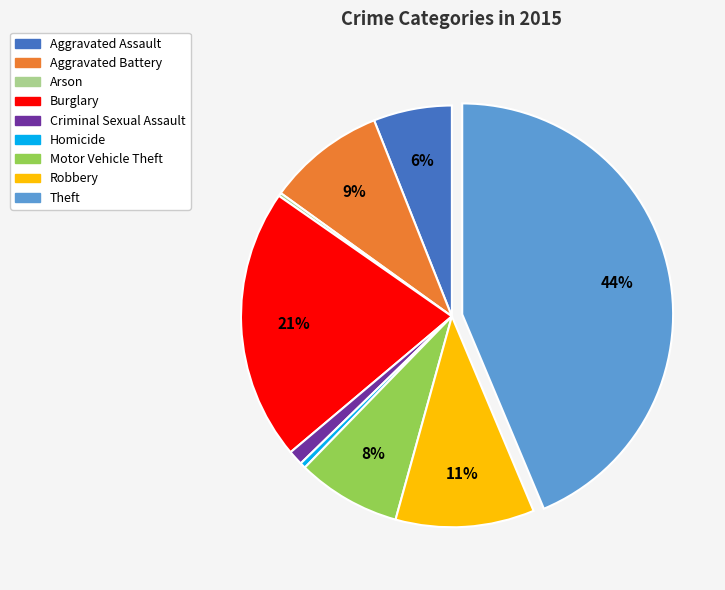

To the nearest percent, what is the combined percentage of Aggravated Battery and Motor Vehicle Theft?

17%